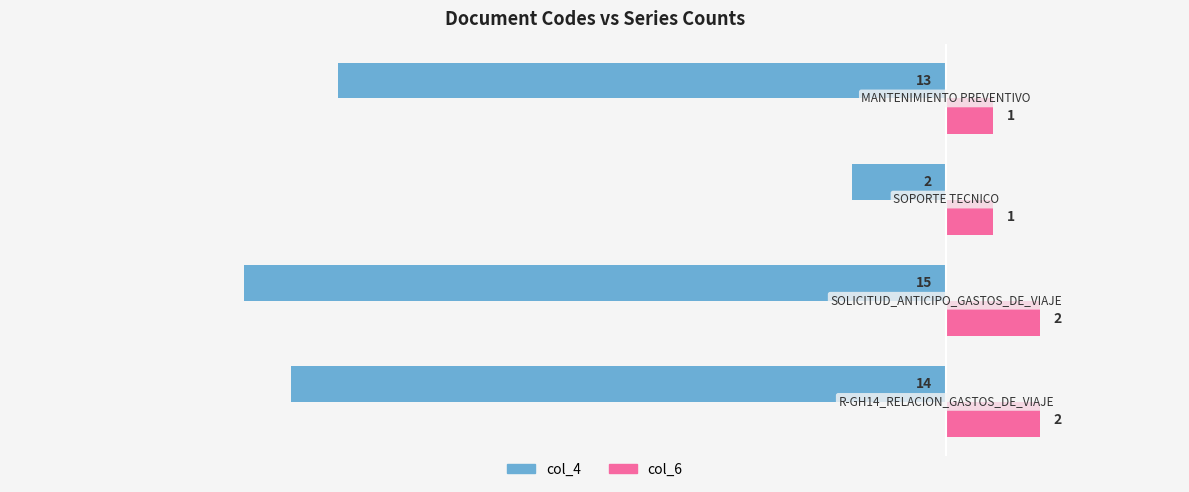

What is the smallest value displayed?

-15